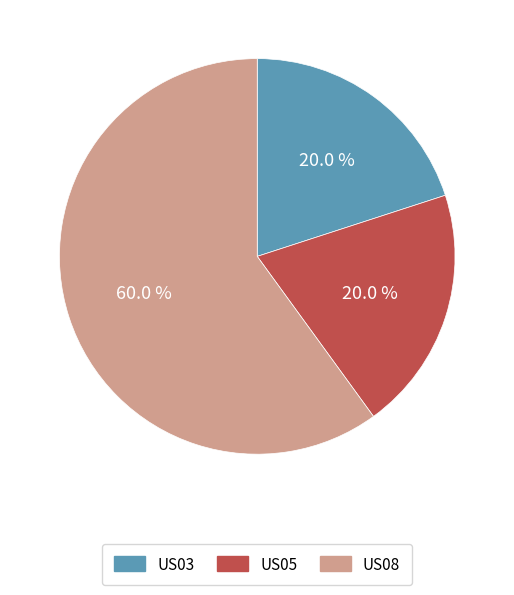

True or false: US08 accounts for 66% of the total.

False